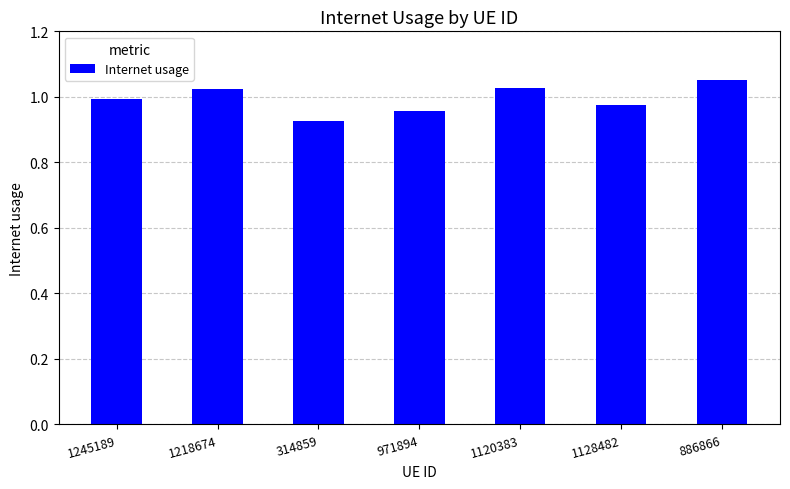

The chart shows a value of 1.0 at 1245189. True or false?

True